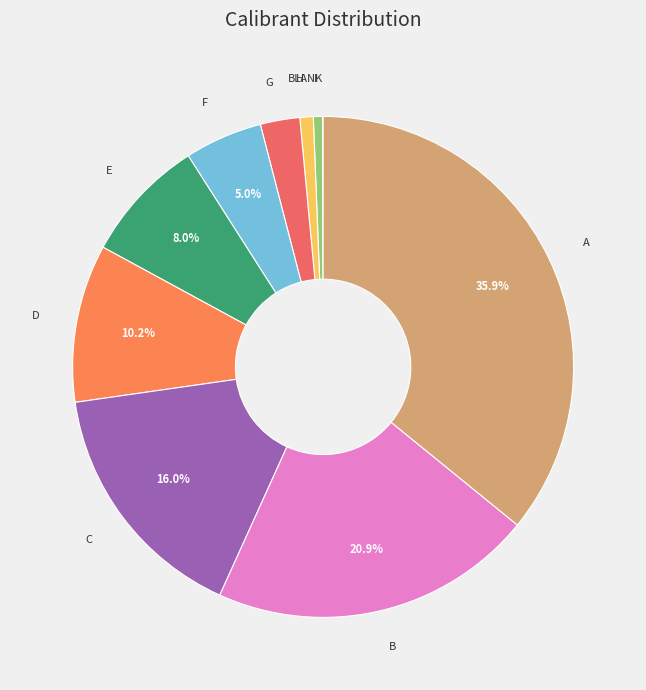

Does F represent more than half of the total?

No